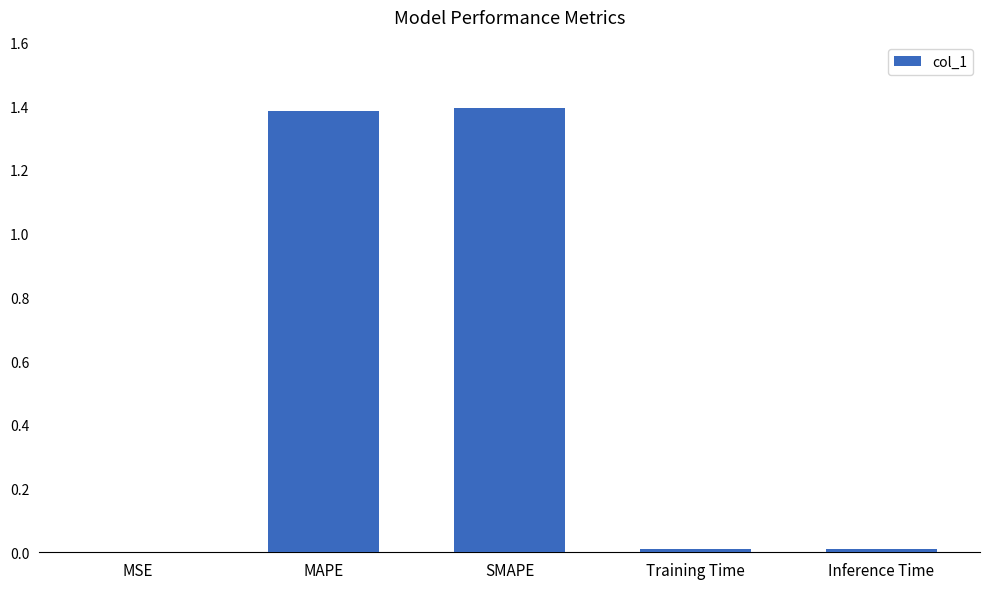

What is the average value?

0.6